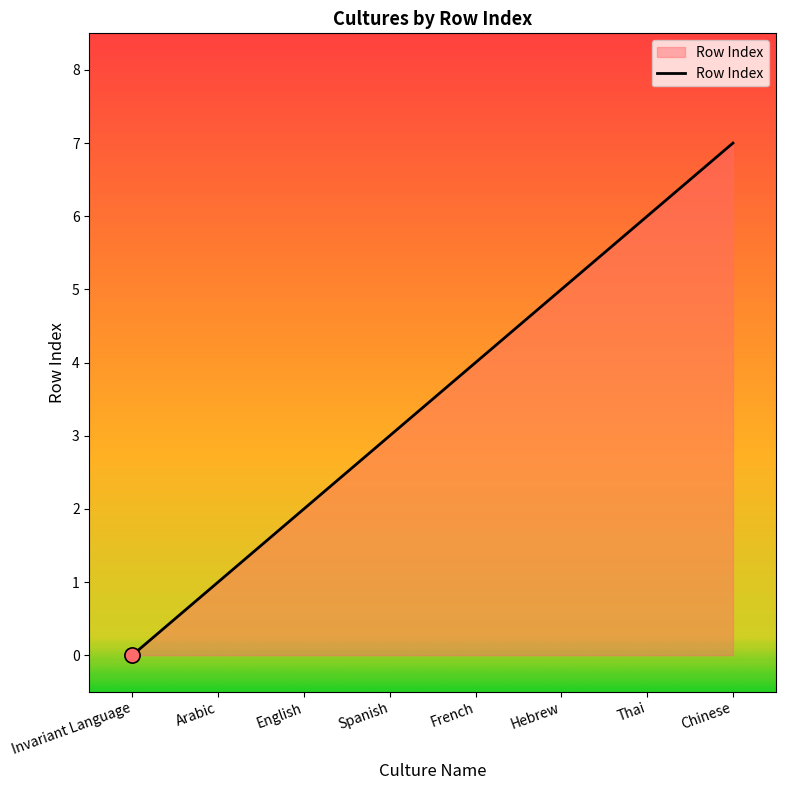

Between Chinese and French, which is larger?

Chinese